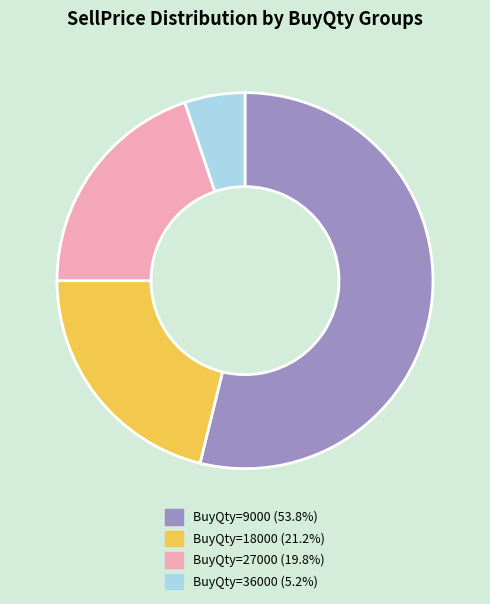

Is there any slice that represents more than half of the pie?

Yes